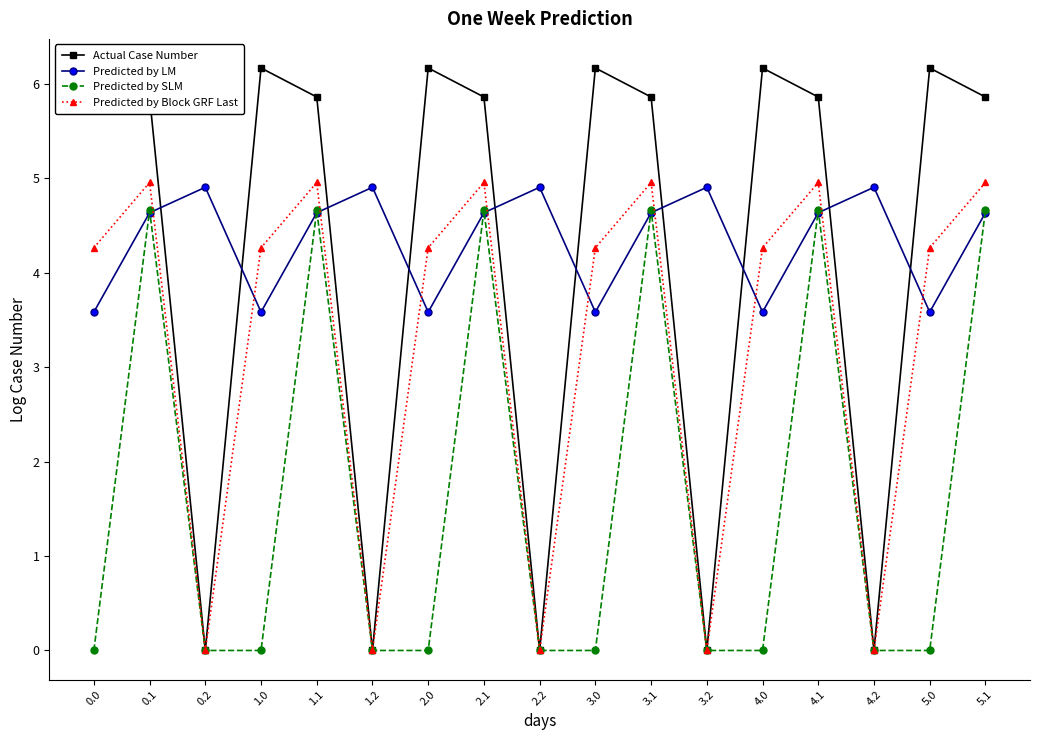

What is the label of the 3rd point from the right?

4.2